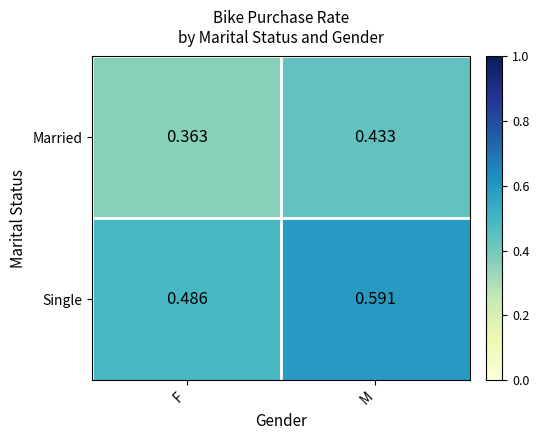

Which series has the largest total across all categories?

Single